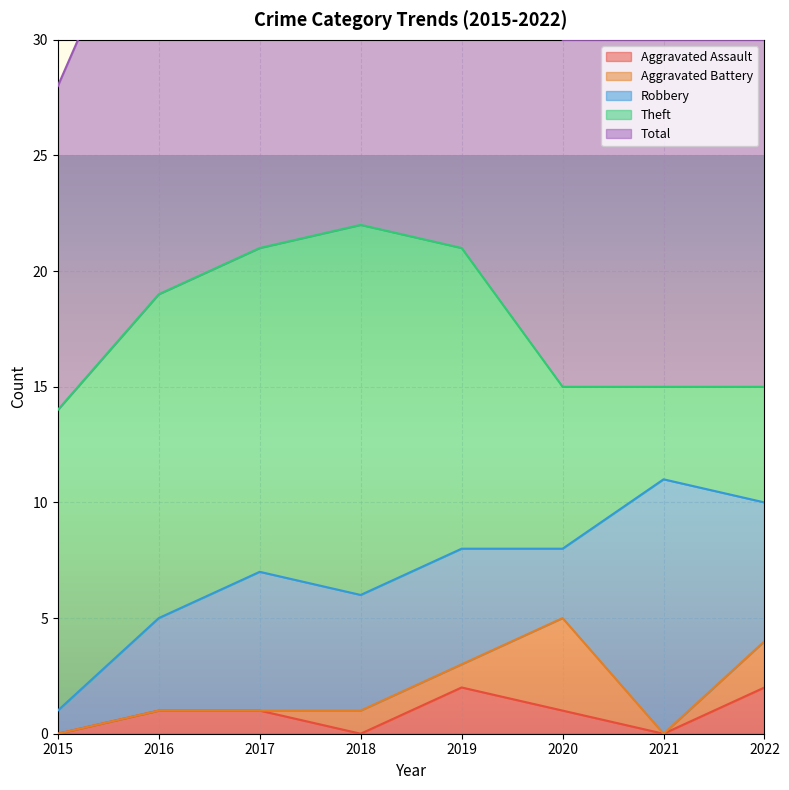

What is the average value of the Total series?

18